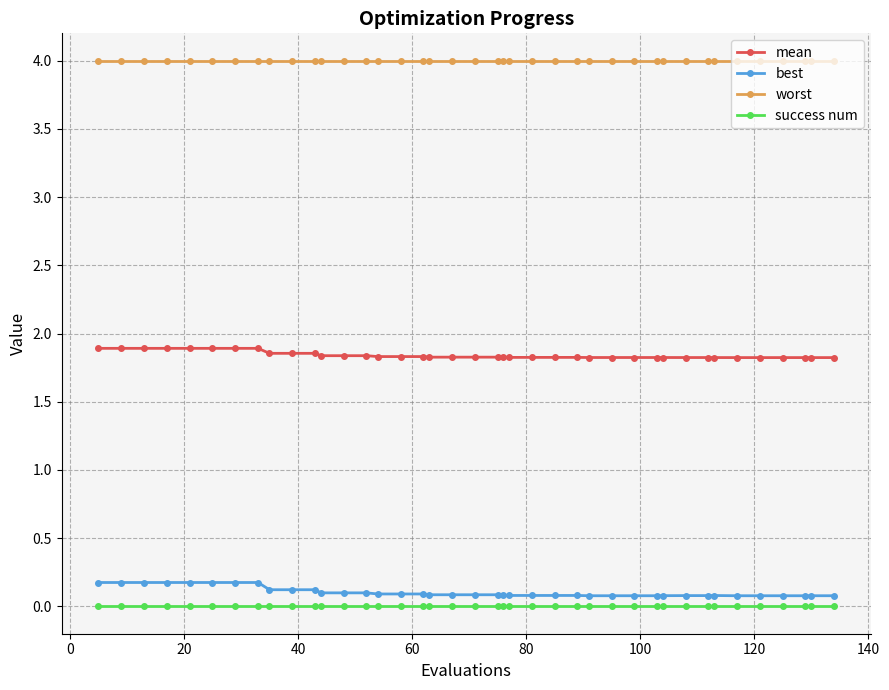

Count the mean values in the range 1 to 2.

40